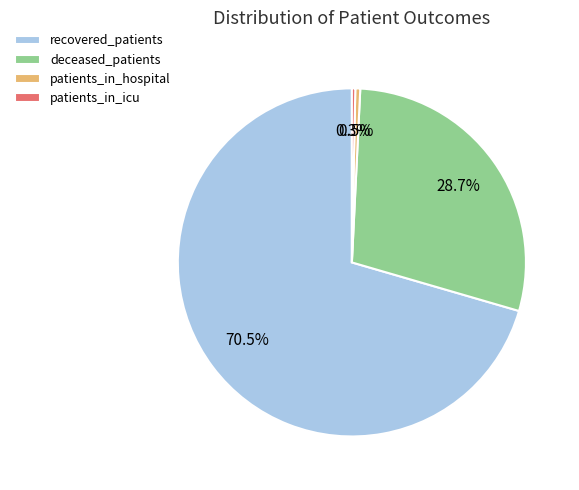

Which has a higher value, patients_in_hospital or deceased_patients?

deceased_patients